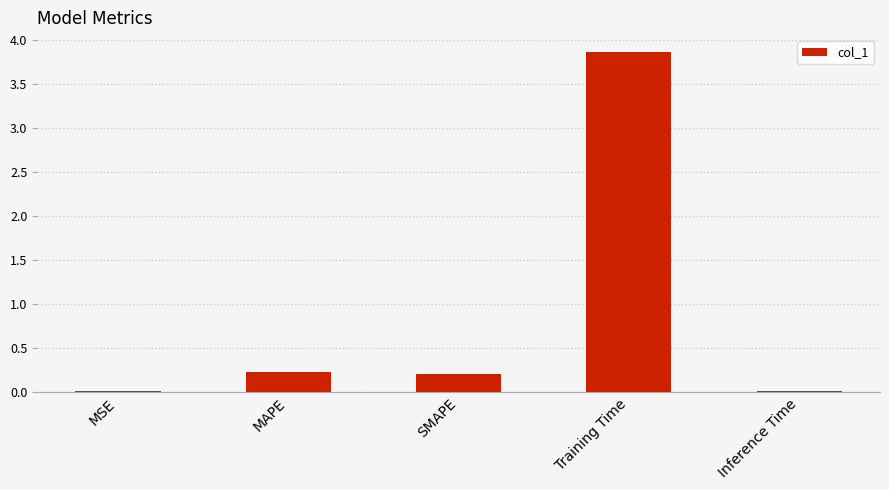

What value does the data have at Training Time?

3.9